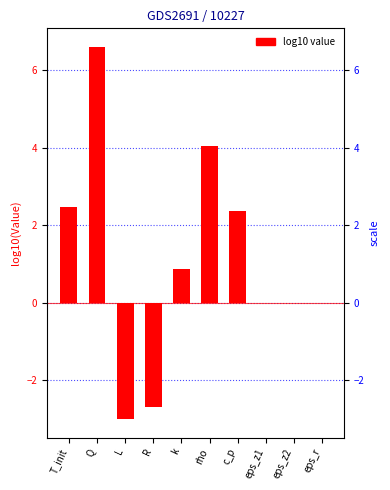

What is the difference between the maximum and minimum values?

9.6